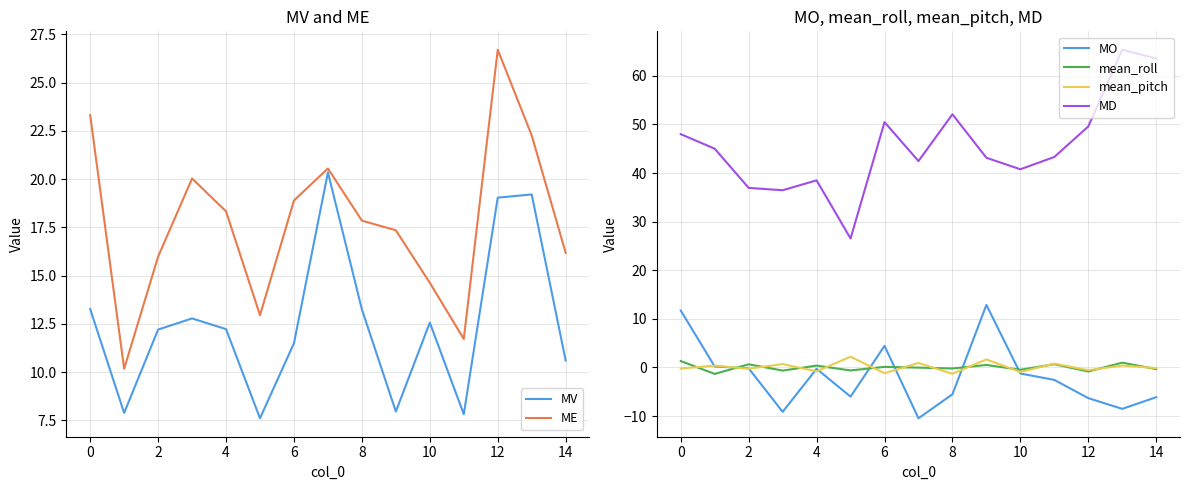

True or false: MD has a value of 48.0 at 0.

True